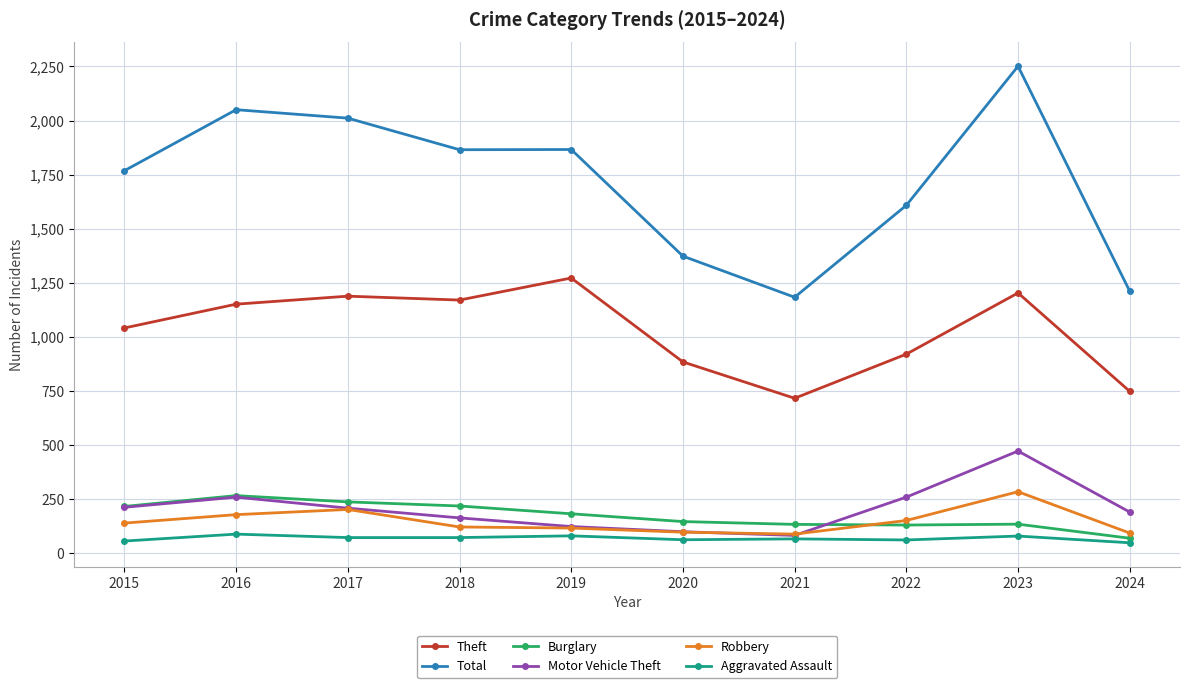

Is the value of Motor Vehicle Theft at 2015 greater than the value of Theft at 2023?

No